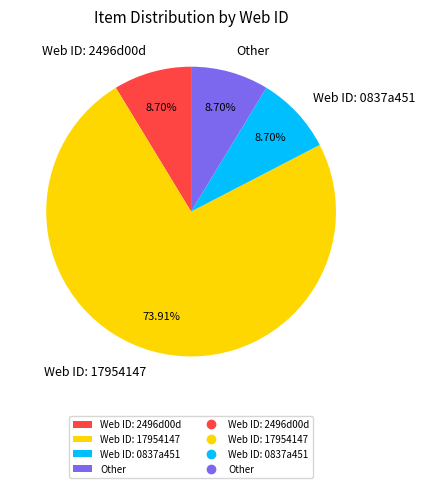

Approximately how many times larger is the value at Web ID: 0837a451 compared to Web ID: 2496d00d?

1.0